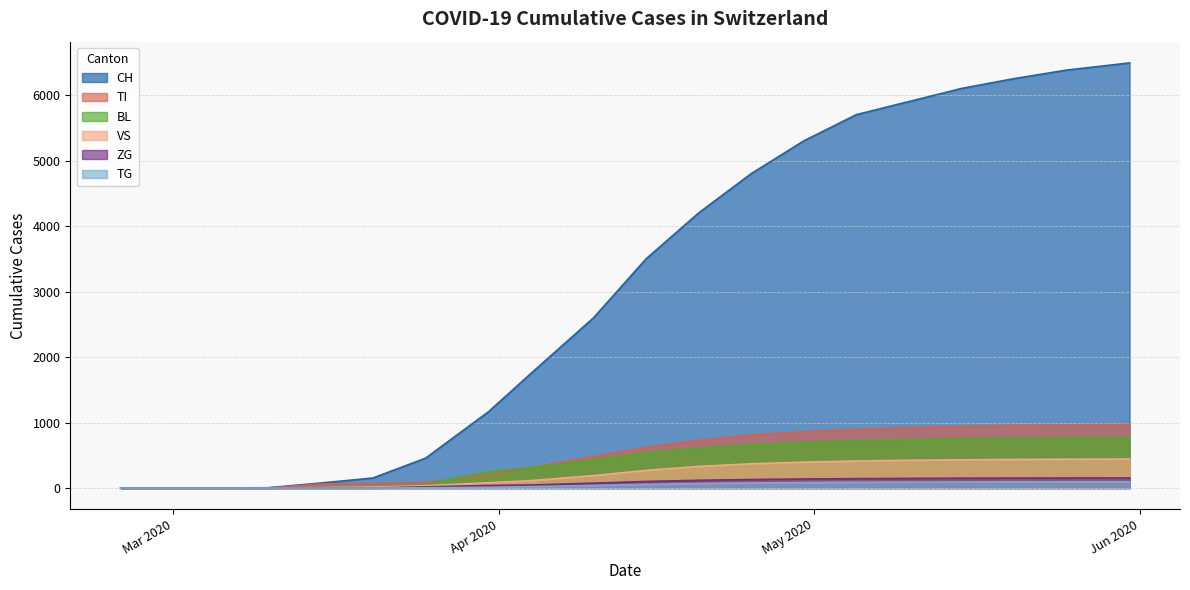

What are all the series names shown in the legend?

CH, TI, BL, VS, ZG, TG